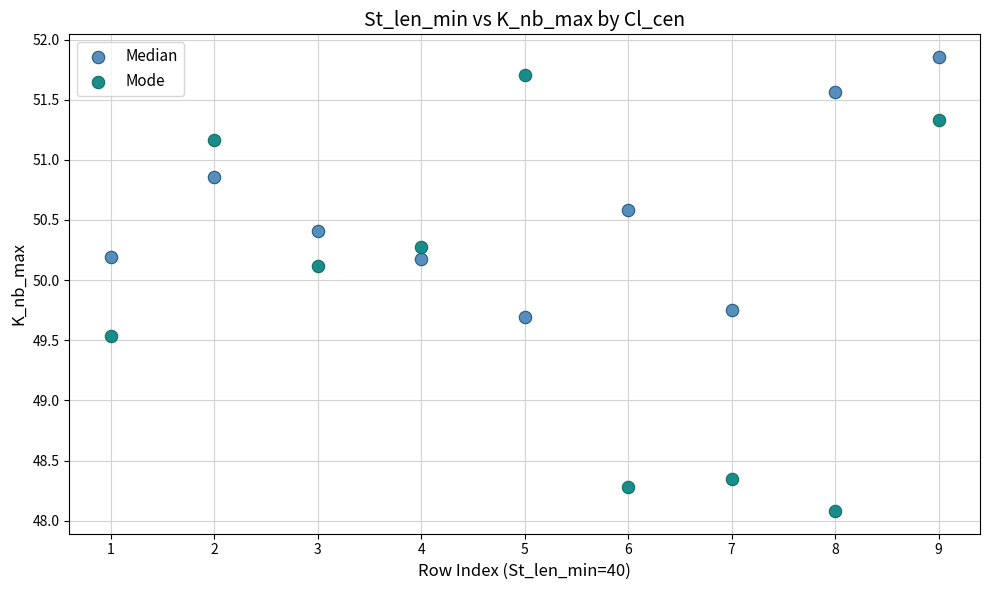

What are all the series names shown in the legend?

Median, Mode